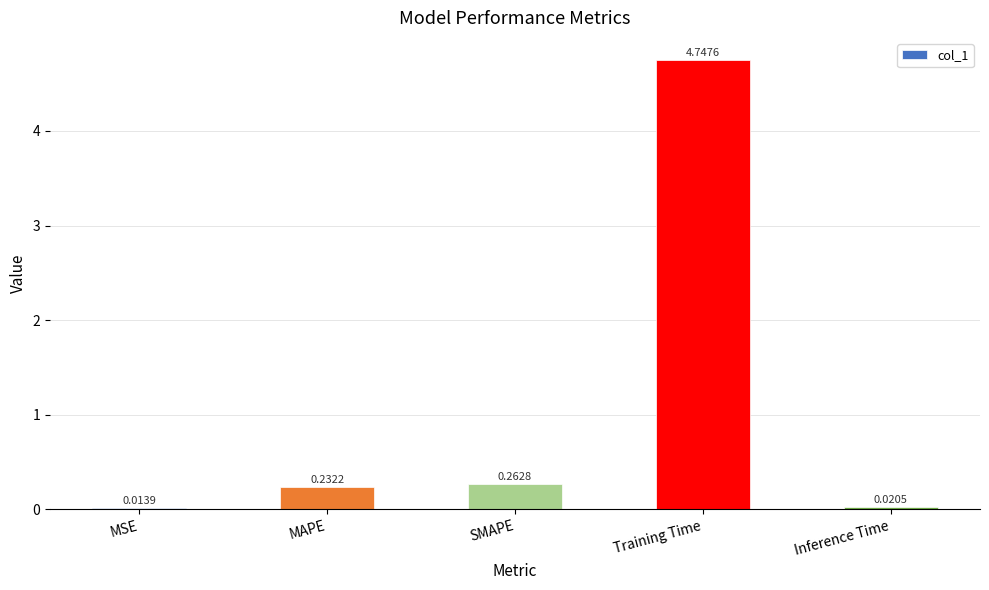

What is the sum of all values?

5.3